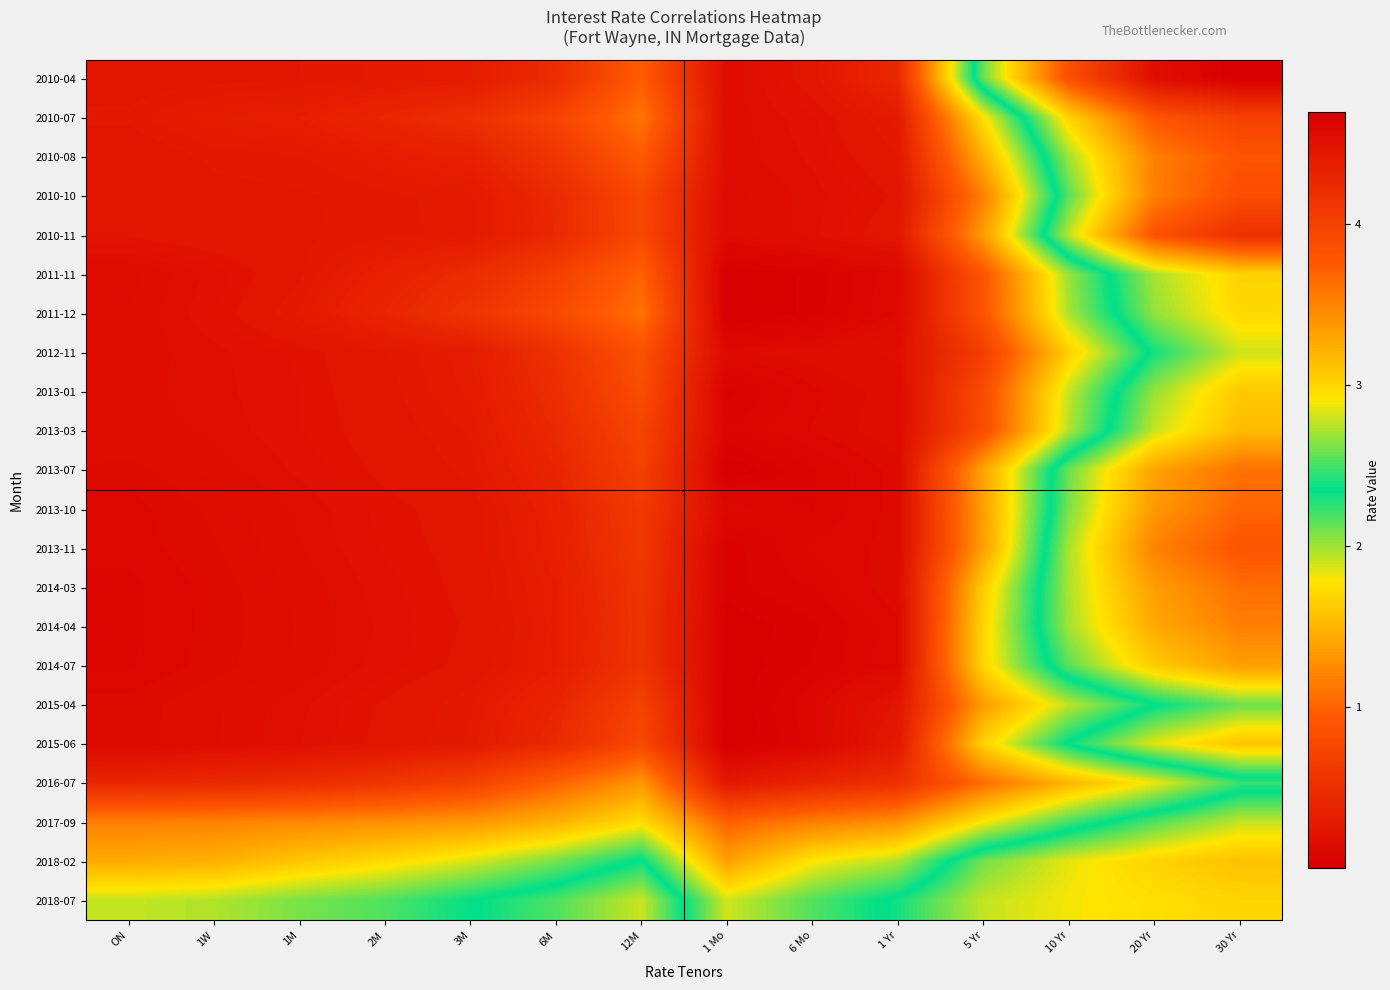

How many series are shown in this chart?

22